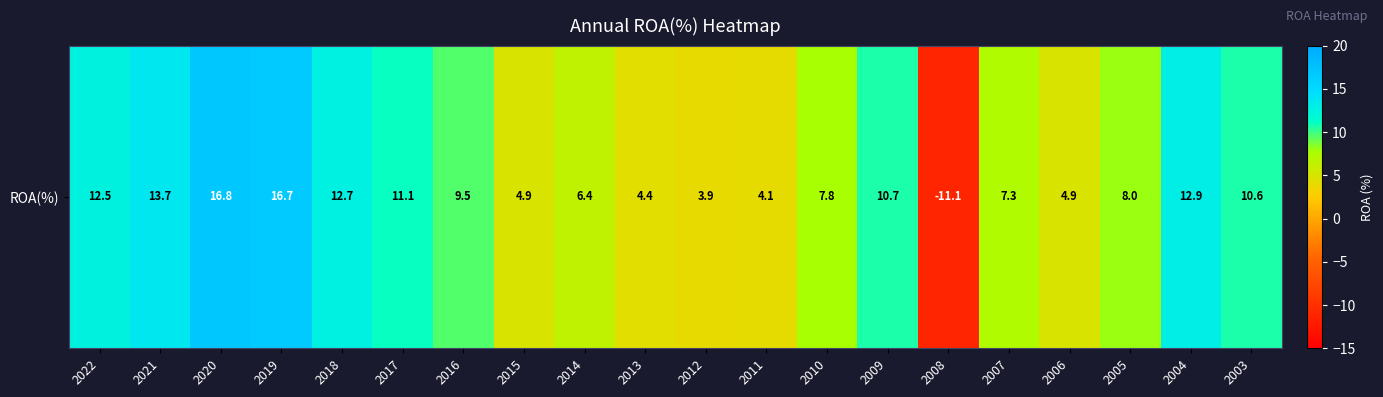

Where is the data nearest to the value 2?

2012